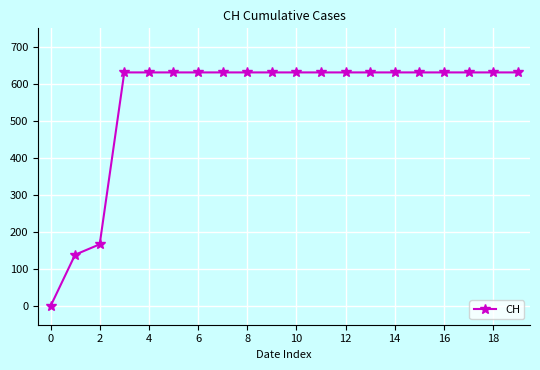

What is the greatest value displayed?

631